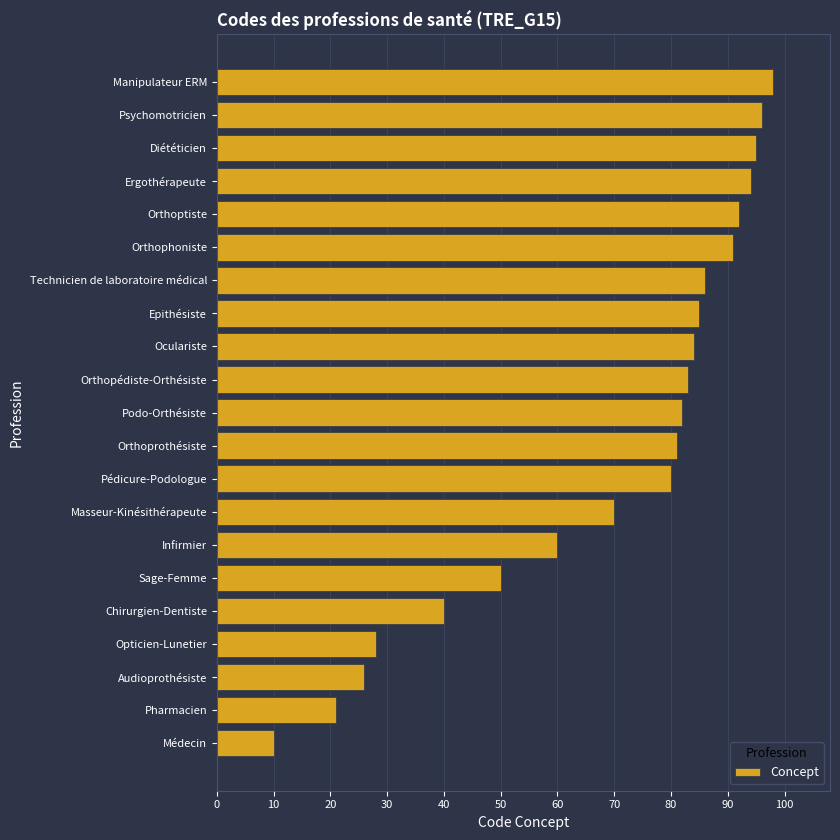

What is the greatest value displayed?

98